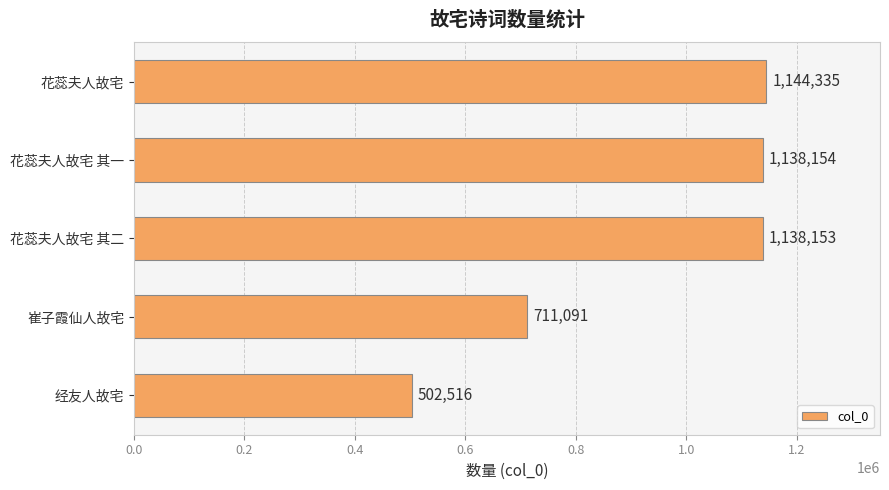

True or false: the data shows 502516 at 经友人故宅.

True